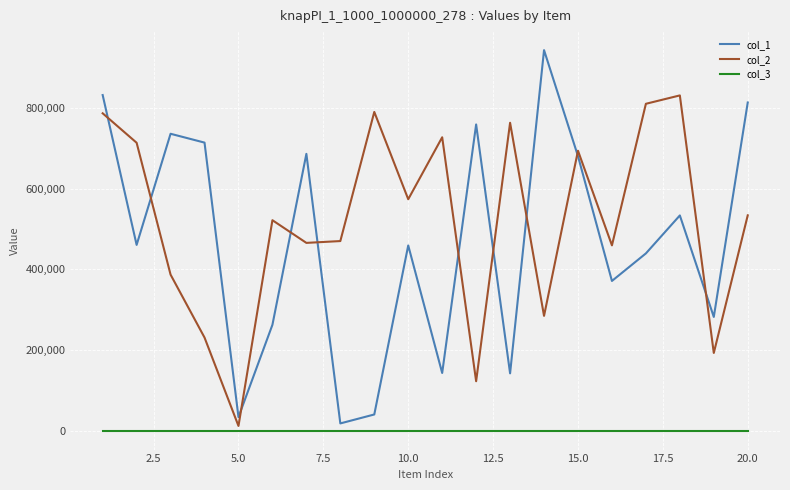

True or false: col_1 and col_2 intersect in this chart.

True